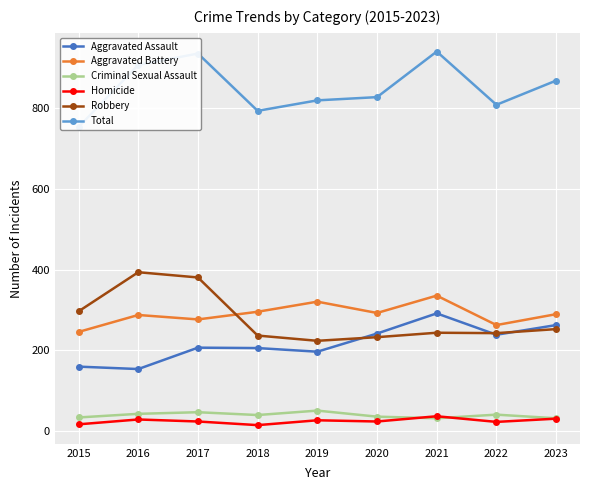

True or false: Aggravated Battery and Homicide intersect in this chart.

False